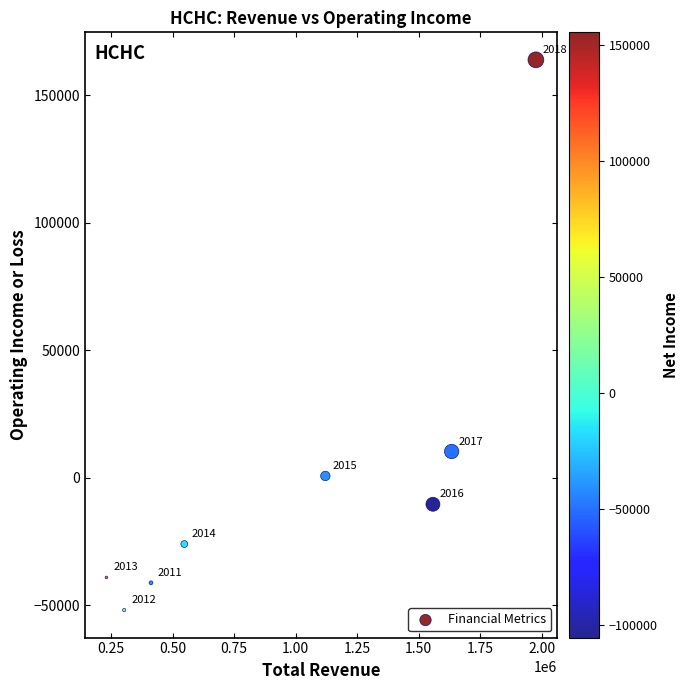

What Y value in the scatter plot is closest to 56000?

10300